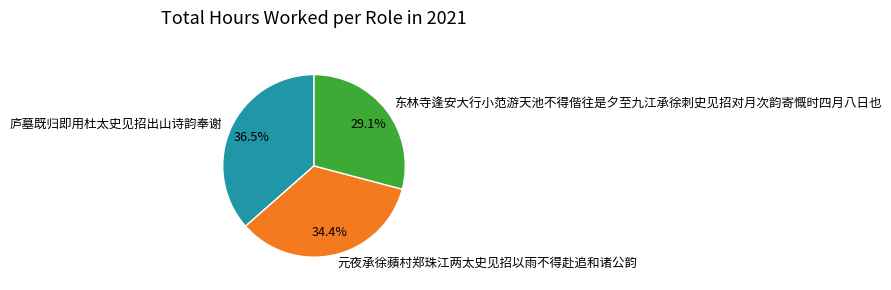

Approximately how many times larger is the value at 东林寺逢安大行小范游天池不得偕往是夕至九江承徐刺史见招对月次韵寄慨时四月八日也 compared to 元夜承徐蘋村郑珠江两太史见招以雨不得赴追和诸公韵?

0.8